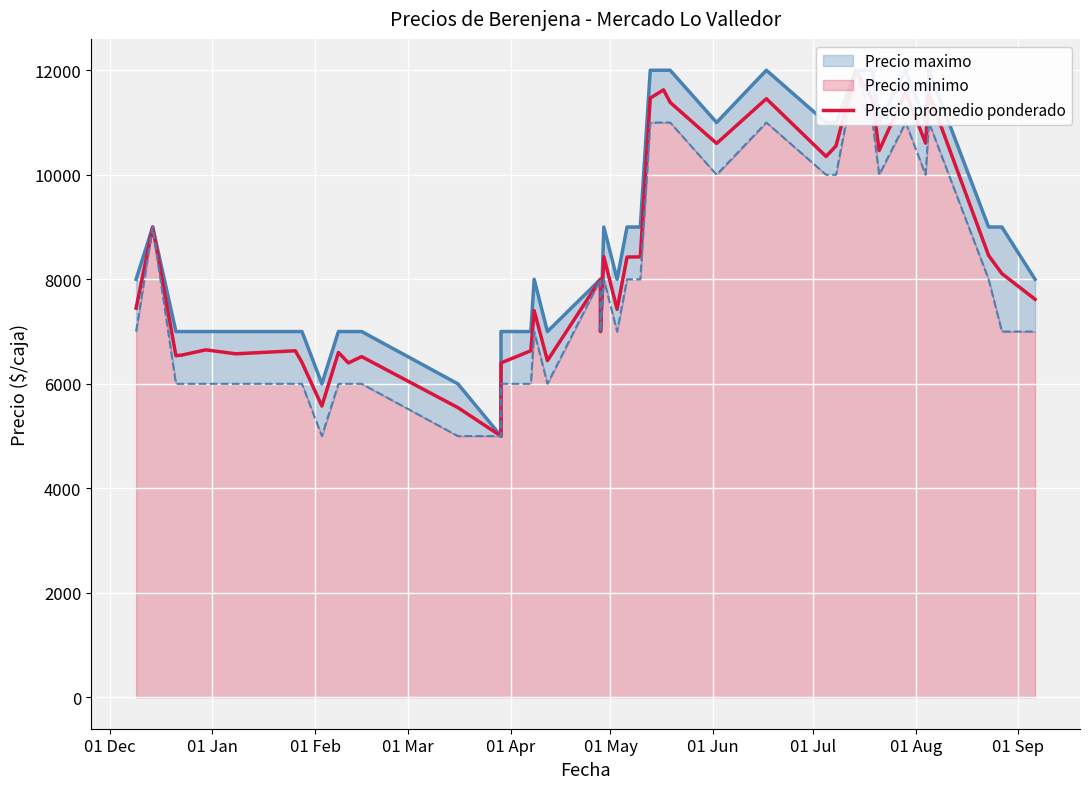

What is the greatest value displayed?

12000